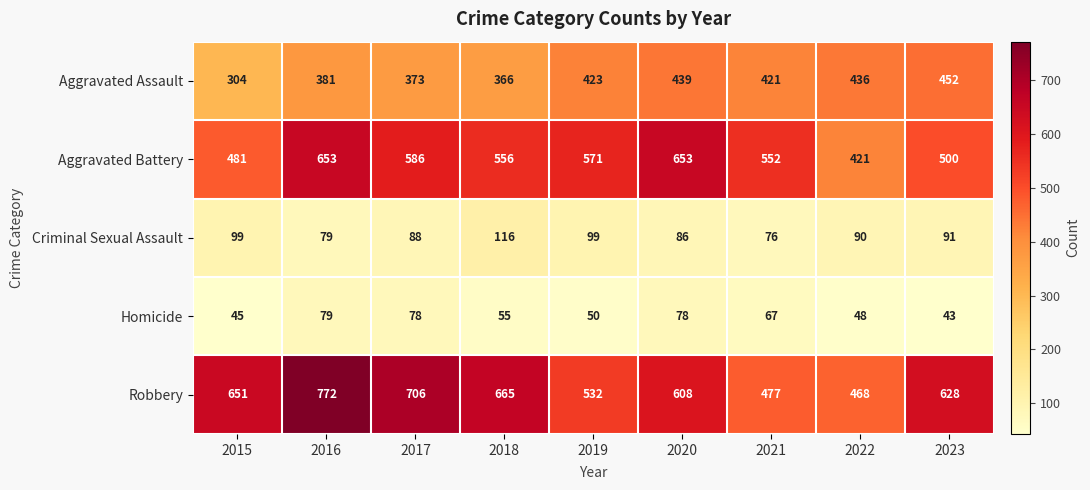

What is the sum of all Criminal Sexual Assault values?

824